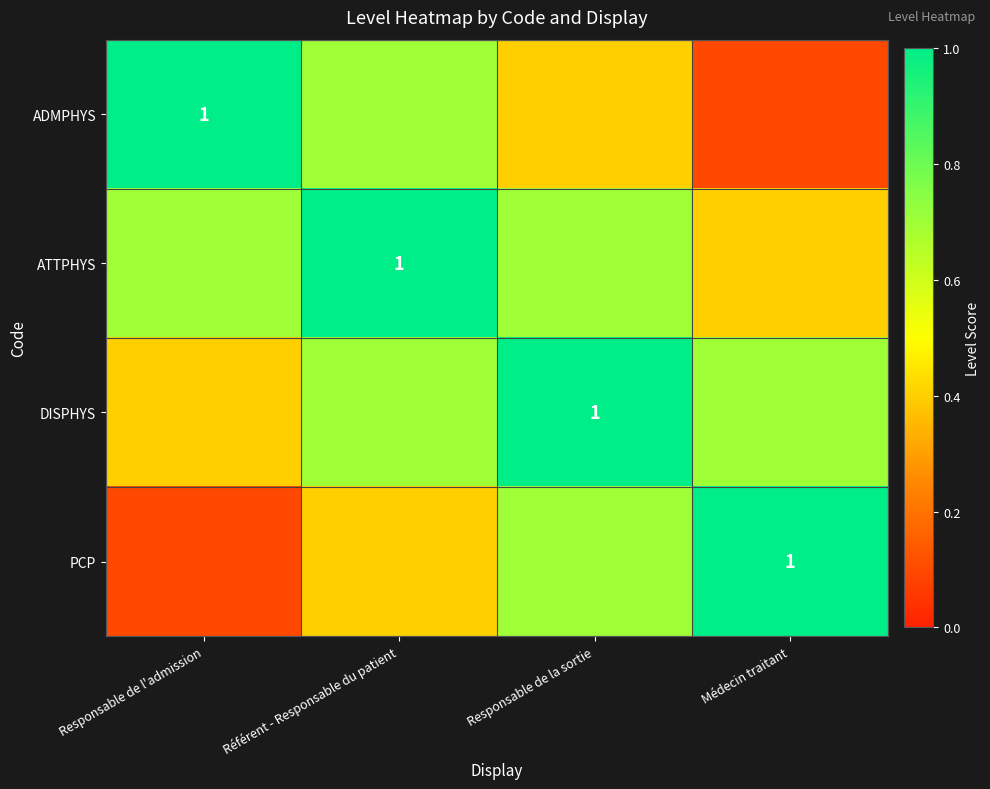

Is the value of DISPHYS at Responsable de la sortie greater than the value of ATTPHYS at Responsable de la sortie?

Yes